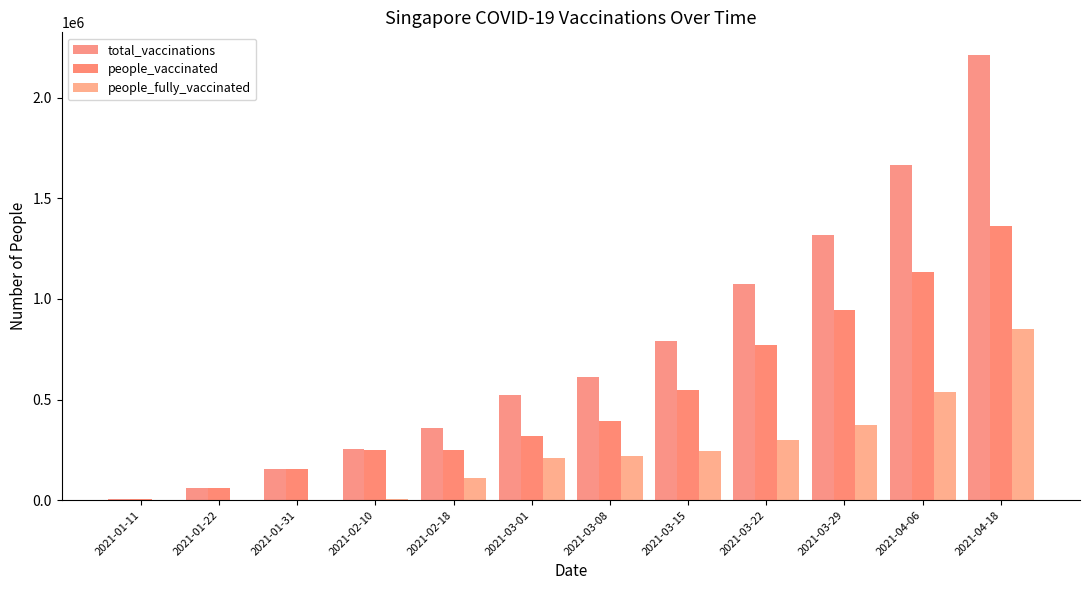

How many groups of bars are there?

12